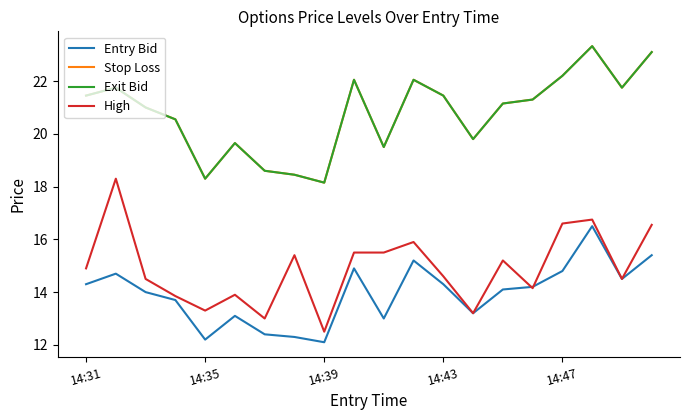

Is this an area chart (filled region under the line)?

No